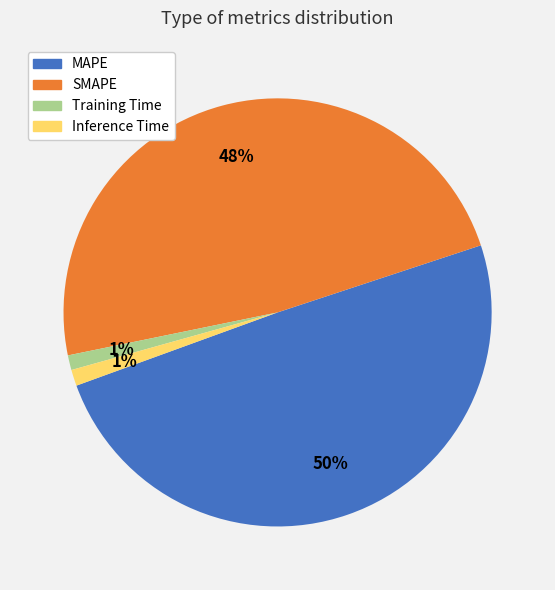

Does any single category account for the majority?

No